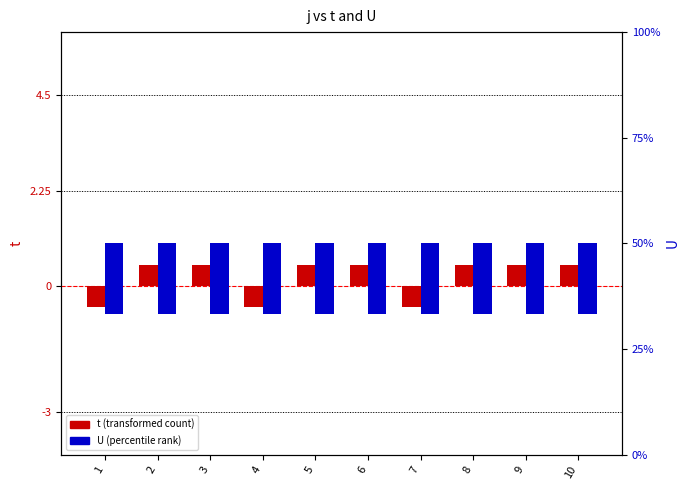

What is the minimum value shown in the chart?

-0.5